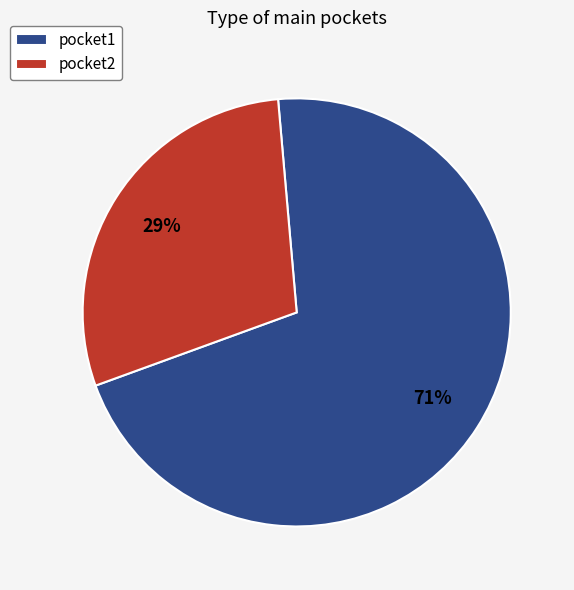

The pocket1 slice represents 71% of the pie. True or false?

True